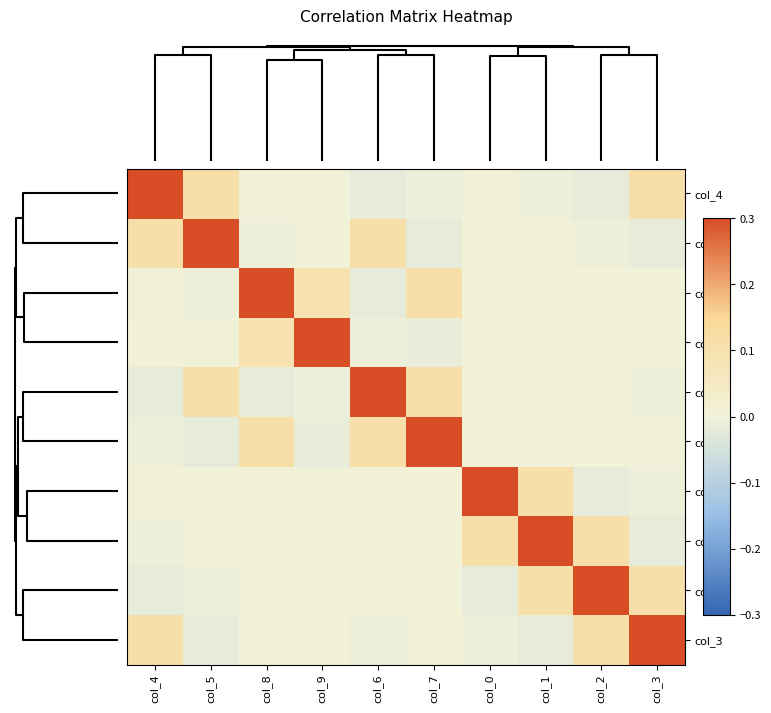

Reading left to right, list all the values displayed in this chart.

col_4: col_4=0.3	col_5=0.1	col_8=-0.0	col_9=0.0	col_6=-0.0	col_7=-0.0	col_0=-0.0	col_1=-0.0	col_2=-0.0	col_3=0.1
col_5: col_4=0.1	col_5=0.3	col_8=-0.0	col_9=-0.0	col_6=0.1	col_7=-0.0	col_0=0.0	col_1=-0.0	col_2=-0.0	col_3=-0.0
col_8: col_4=-0.0	col_5=-0.0	col_8=0.3	col_9=0.1	col_6=-0.0	col_7=0.1	col_0=-0.0	col_1=0.0	col_2=0.0	col_3=0.0
col_9: col_4=0.0	col_5=-0.0	col_8=0.1	col_9=0.3	col_6=-0.0	col_7=-0.0	col_0=-0.0	col_1=-0.0	col_2=0.0	col_3=0.0
col_6: col_4=-0.0	col_5=0.1	col_8=-0.0	col_9=-0.0	col_6=0.3	col_7=0.1	col_0=0.0	col_1=0.0	col_2=-0.0	col_3=-0.0
col_7: col_4=-0.0	col_5=-0.0	col_8=0.1	col_9=-0.0	col_6=0.1	col_7=0.3	col_0=0.0	col_1=0.0	col_2=0.0	col_3=-0.0
col_0: col_4=-0.0	col_5=0.0	col_8=-0.0	col_9=-0.0	col_6=0.0	col_7=0.0	col_0=0.3	col_1=0.1	col_2=-0.0	col_3=-0.0
col_1: col_4=-0.0	col_5=-0.0	col_8=0.0	col_9=-0.0	col_6=0.0	col_7=0.0	col_0=0.1	col_1=0.3	col_2=0.1	col_3=-0.0
col_2: col_4=-0.0	col_5=-0.0	col_8=0.0	col_9=0.0	col_6=-0.0	col_7=0.0	col_0=-0.0	col_1=0.1	col_2=0.3	col_3=0.1
col_3: col_4=0.1	col_5=-0.0	col_8=0.0	col_9=0.0	col_6=-0.0	col_7=-0.0	col_0=-0.0	col_1=-0.0	col_2=0.1	col_3=0.3